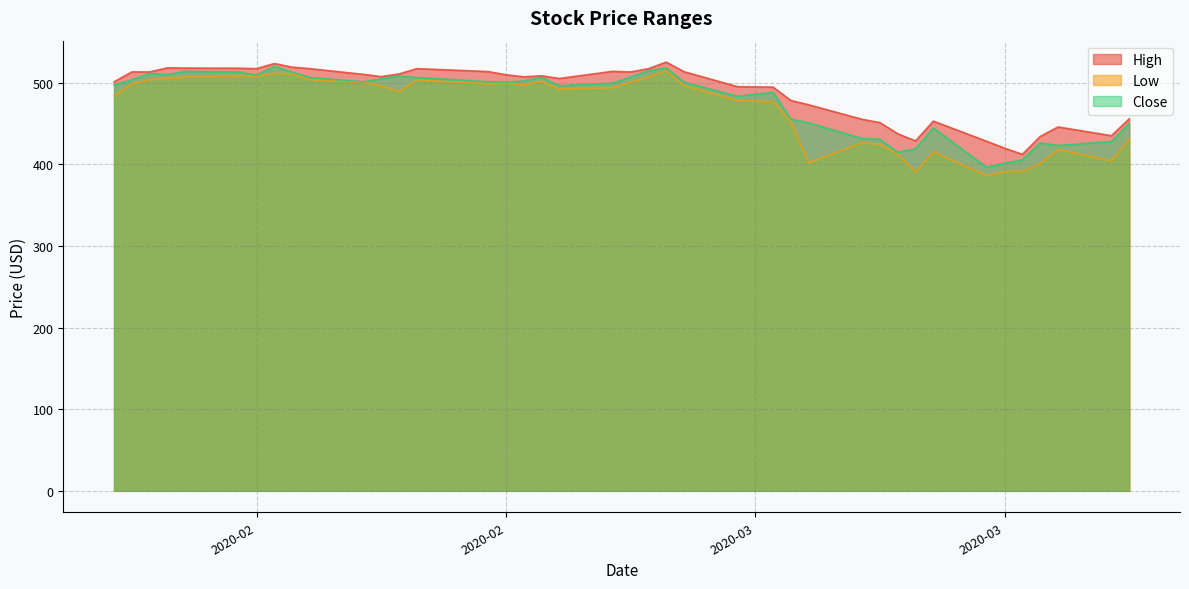

What is the label of the 27th point from the left?

2020-03-12